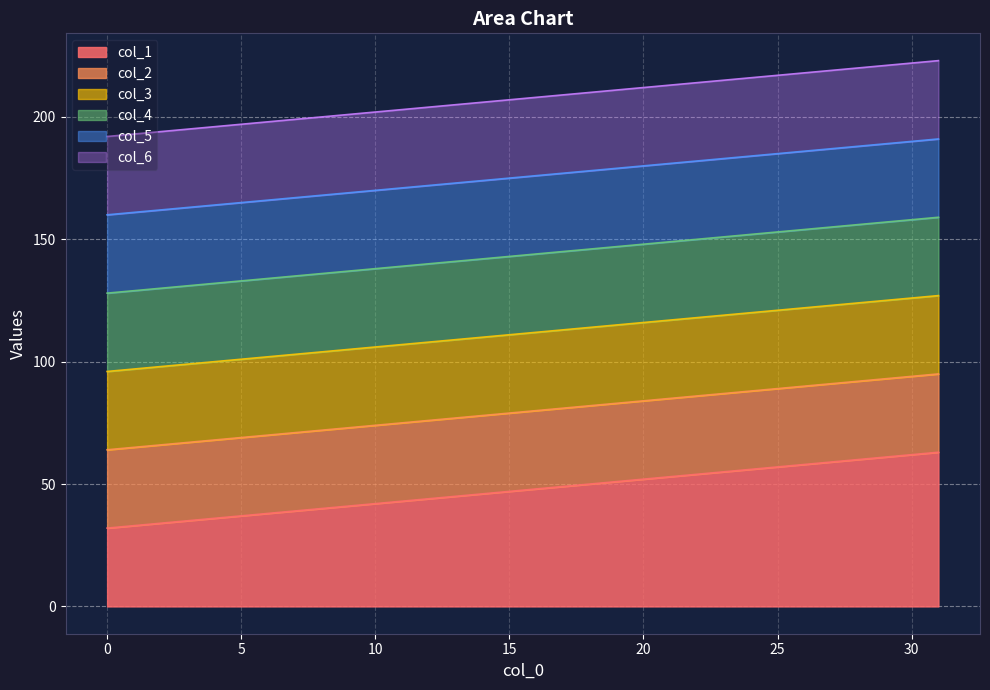

Reading left to right, list all the values displayed in this chart.

col_1: 32	33	34	35	36	37	38	39	40	41	42	43	44	45	46	47	48	49	50	51	52	53	54	55	56	57	58	59	60	61	62	63
col_2: 64	65	66	67	68	69	70	71	72	73	74	75	76	77	78	79	80	81	82	83	84	85	86	87	88	89	90	91	92	93	94	95
col_3: 96	97	98	99	100	101	102	103	104	105	106	107	108	109	110	111	112	113	114	115	116	117	118	119	120	121	122	123	124	125	126	127
col_4: 128	129	130	131	132	133	134	135	136	137	138	139	140	141	142	143	144	145	146	147	148	149	150	151	152	153	154	155	156	157	158	159
col_5: 160	161	162	163	164	165	166	167	168	169	170	171	172	173	174	175	176	177	178	179	180	181	182	183	184	185	186	187	188	189	190	191
col_6: 192	193	194	195	196	197	198	199	200	201	202	203	204	205	206	207	208	209	210	211	212	213	214	215	216	217	218	219	220	221	222	223